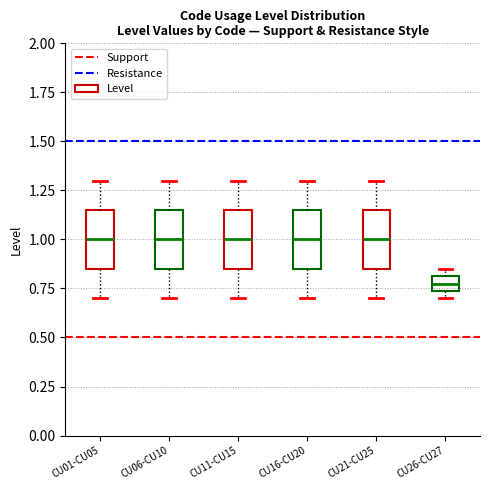

Reading left to right, transcribe this box plot: for each box, give where its median line is, the range the box spans, and where its two whiskers end, as read against the y-axis. The values are not printed on the chart, so give them approximately, as read against the axis.

CU01-CU05: median 1.00, box 0.85 to 1.15, whiskers 0.70 to 1.30
CU06-CU10: median 1.00, box 0.85 to 1.15, whiskers 0.70 to 1.30
CU11-CU15: median 1.00, box 0.85 to 1.15, whiskers 0.70 to 1.30
CU16-CU20: median 1.00, box 0.85 to 1.15, whiskers 0.70 to 1.30
CU21-CU25: median 1.00, box 0.85 to 1.15, whiskers 0.70 to 1.30
CU26-CU27: median 0.80 (inside the box), box 0.75 to 0.80, whiskers 0.70 to 0.85